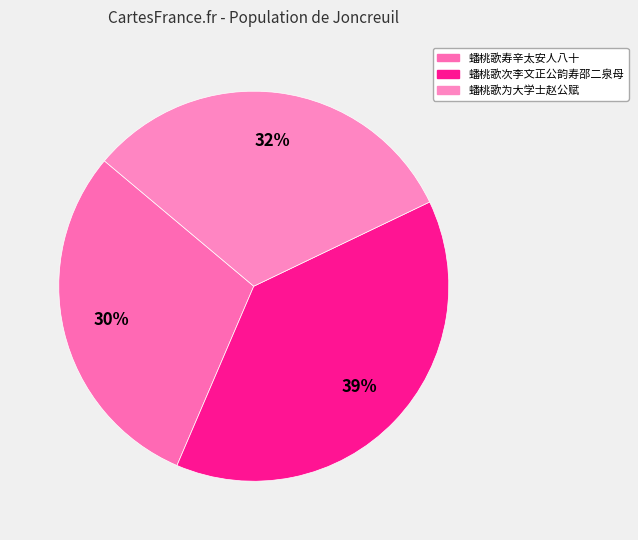

To the nearest percent, what is the combined percentage of 蟠桃歌次李文正公韵寿邵二泉母 and 蟠桃歌为大学士赵公赋?

70%